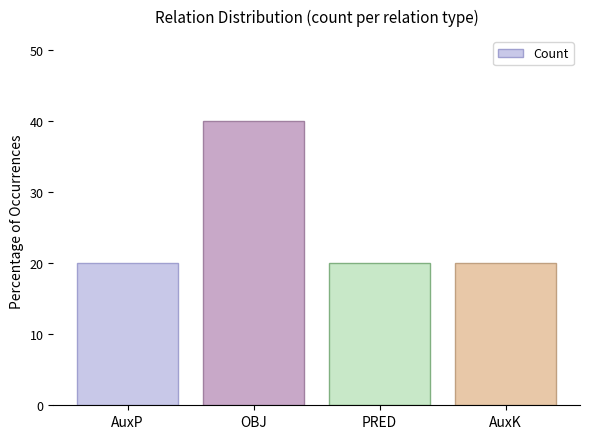

What value does the data have at OBJ?

40